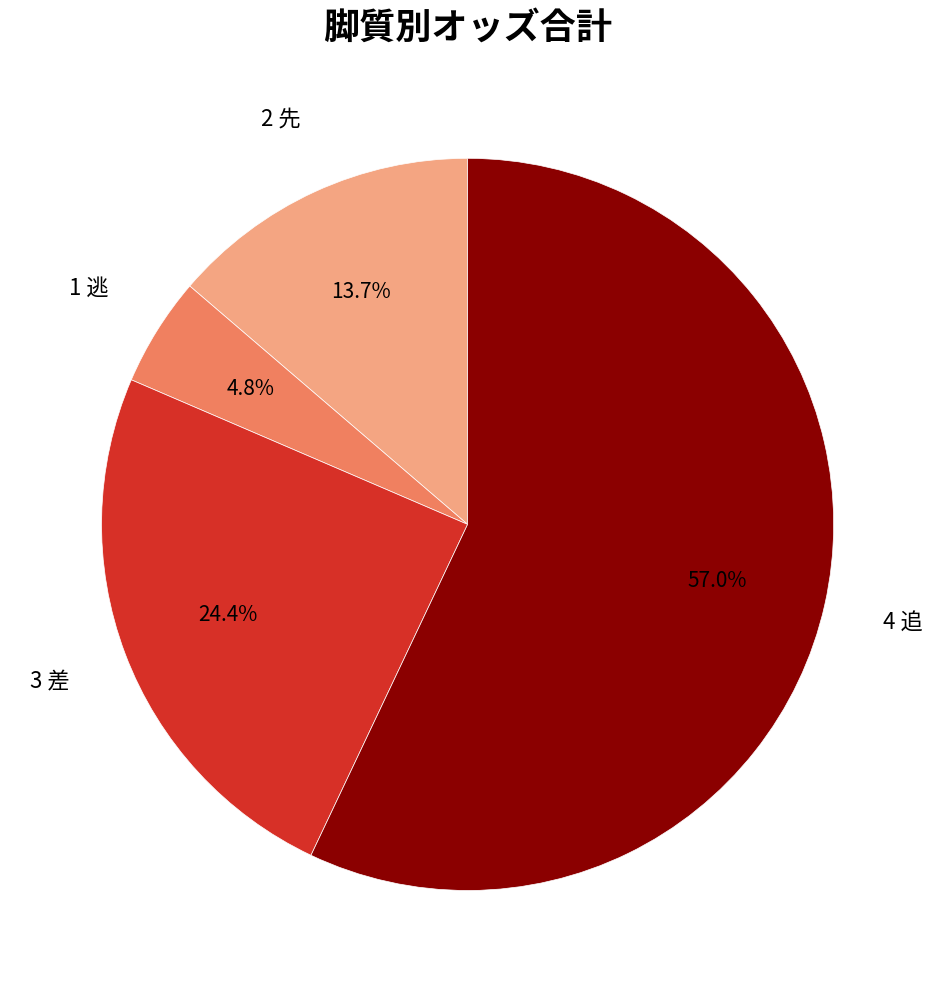

To the nearest percent, what is the average slice percentage?

25%